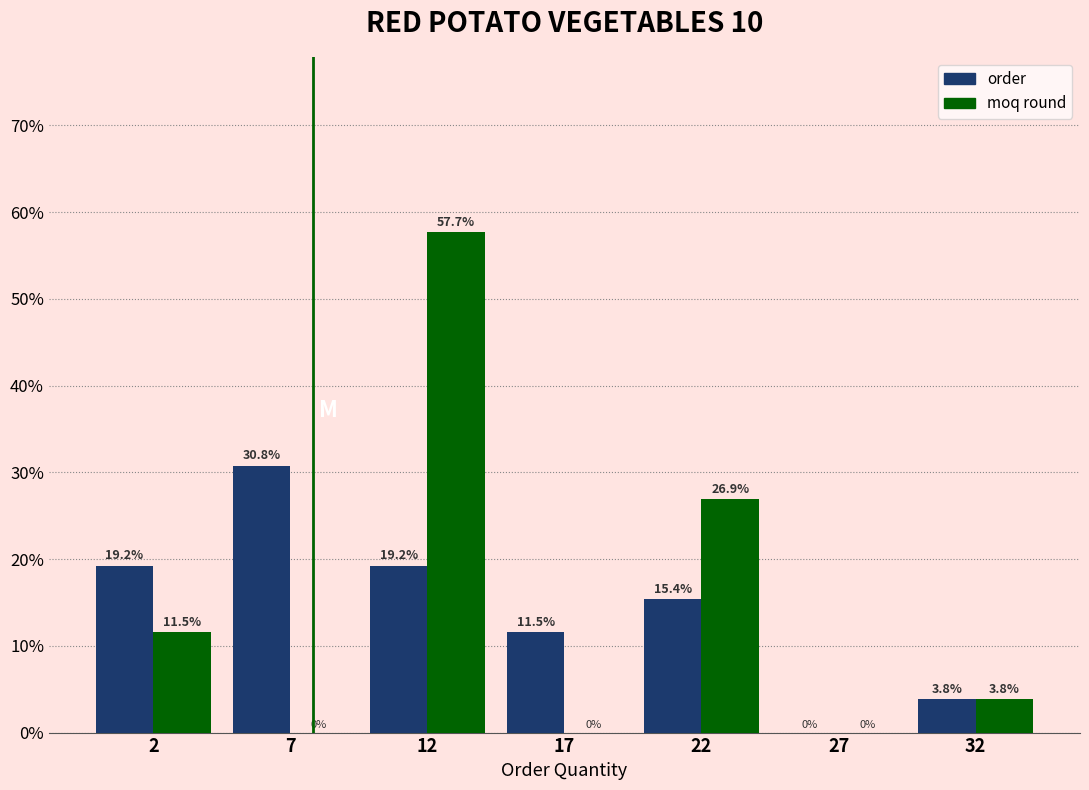

Reading left to right, what are all the values shown in this chart?

order: 2=19.2	7=30.8	12=19.2	17=11.5	22=15.4	27=0.0	32=3.8
moq round: 2=11.5	7=0.0	12=57.7	17=0.0	22=26.9	27=0.0	32=3.8